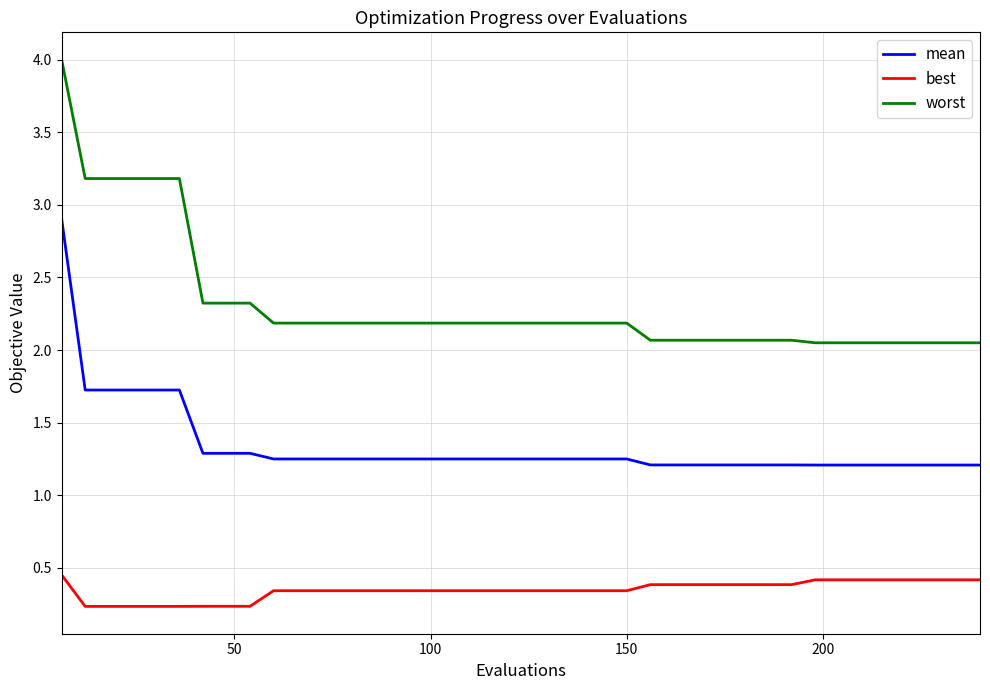

Is this an area chart (filled region under the line)?

No